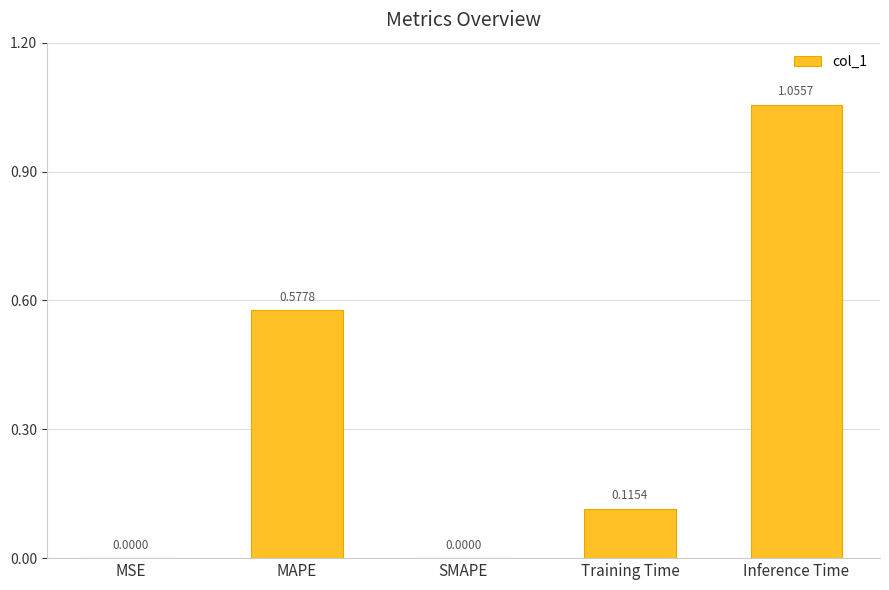

Which label corresponds to the largest value in the chart?

Inference Time